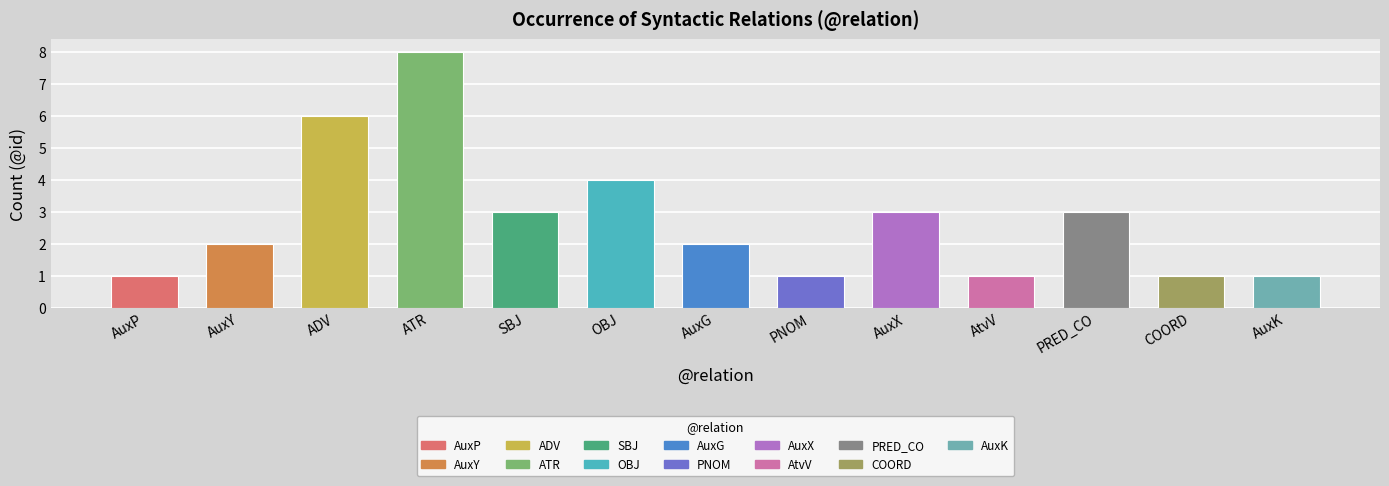

Where does the data first go above 2?

ADV